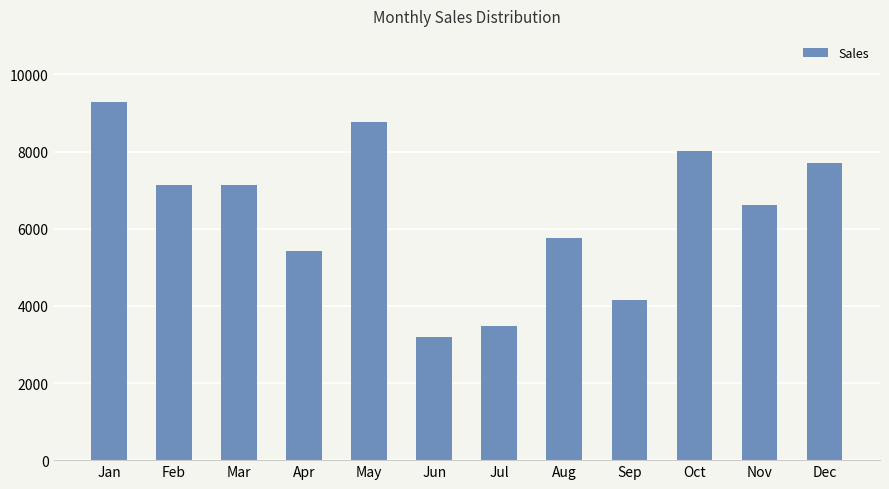

The value at Oct is 8013. True or false?

True